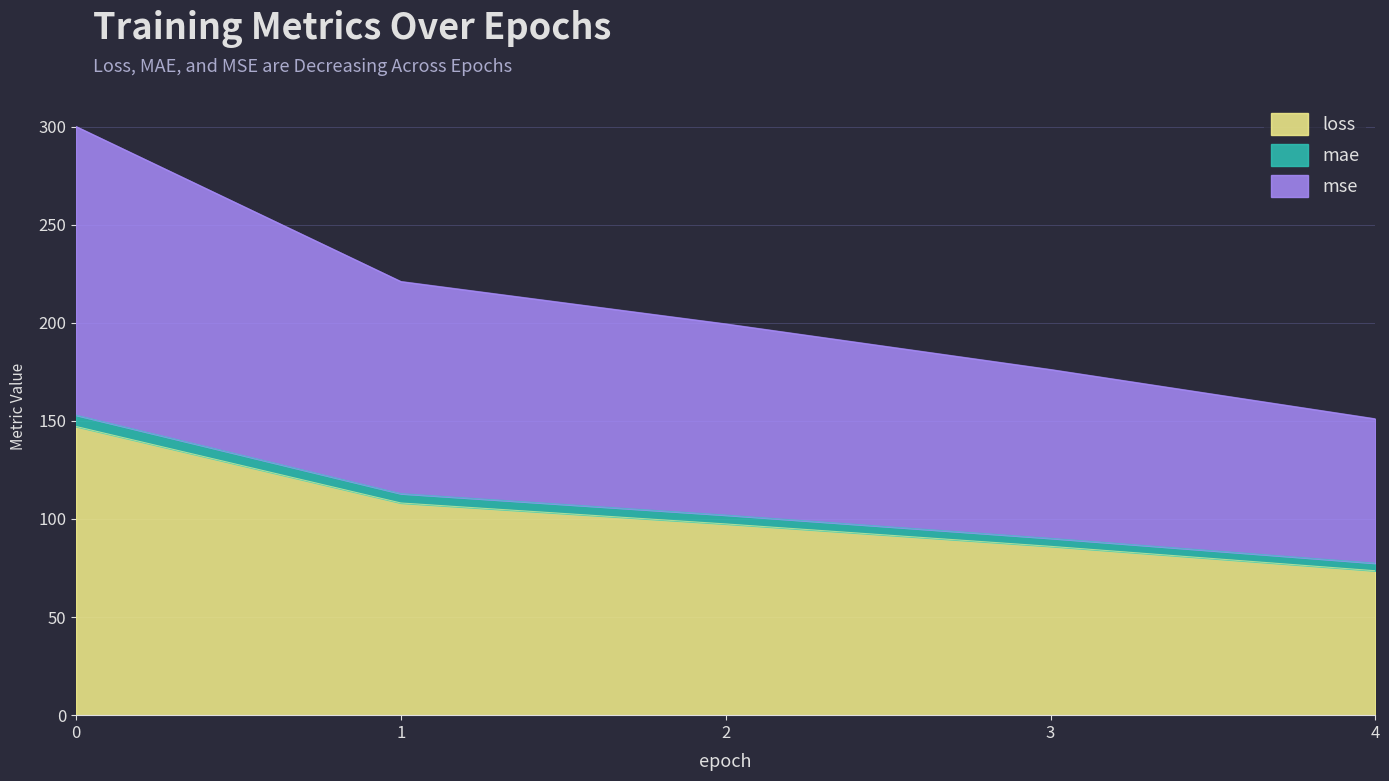

Which series has the largest range (max minus min)?

mse